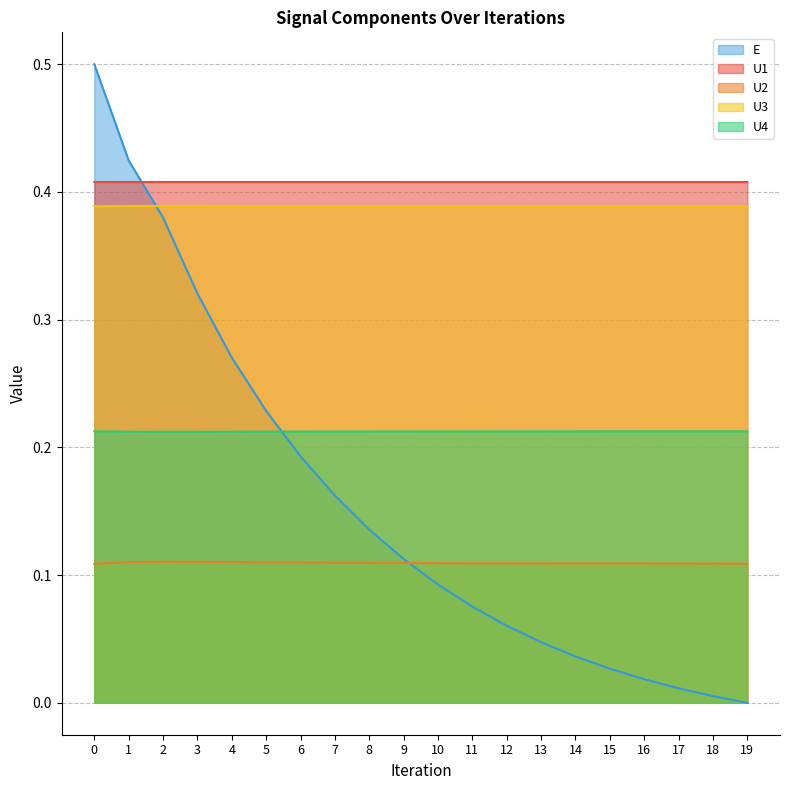

What is the value of the U4 point at the 15th from the left?

0.2